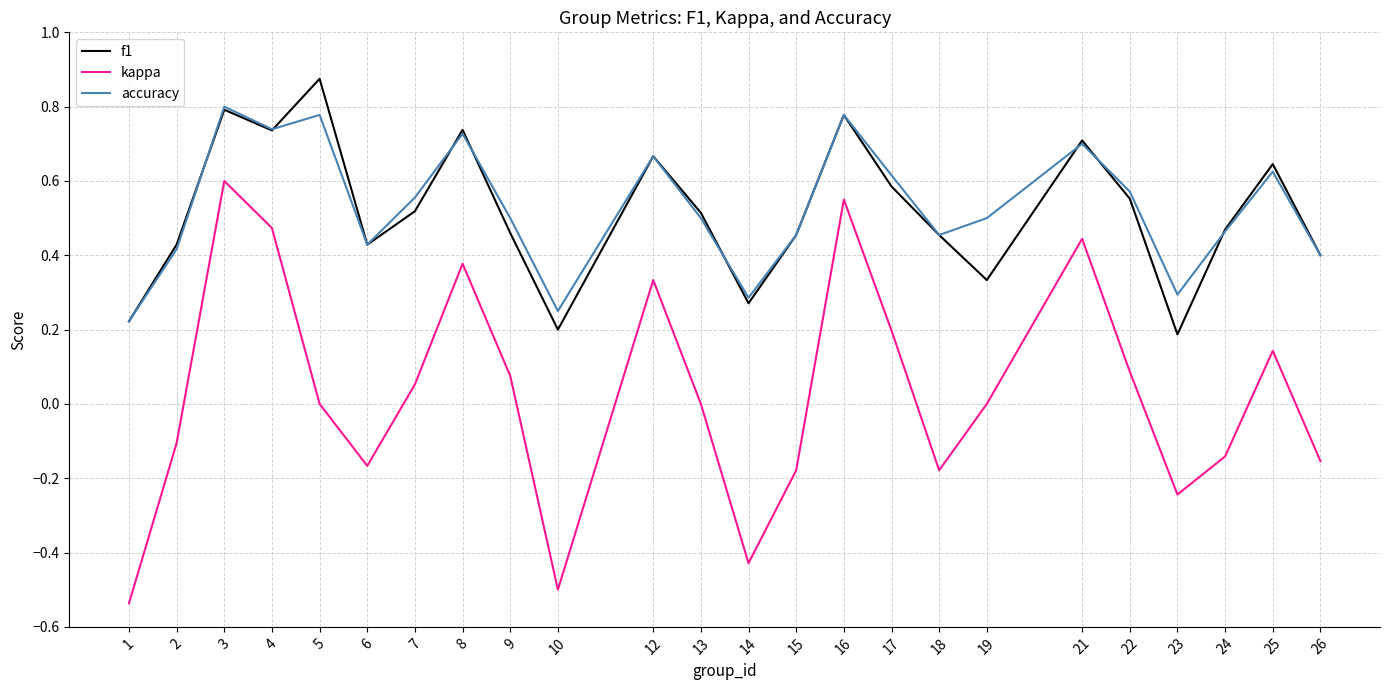

Which category has the highest value across all series?

5